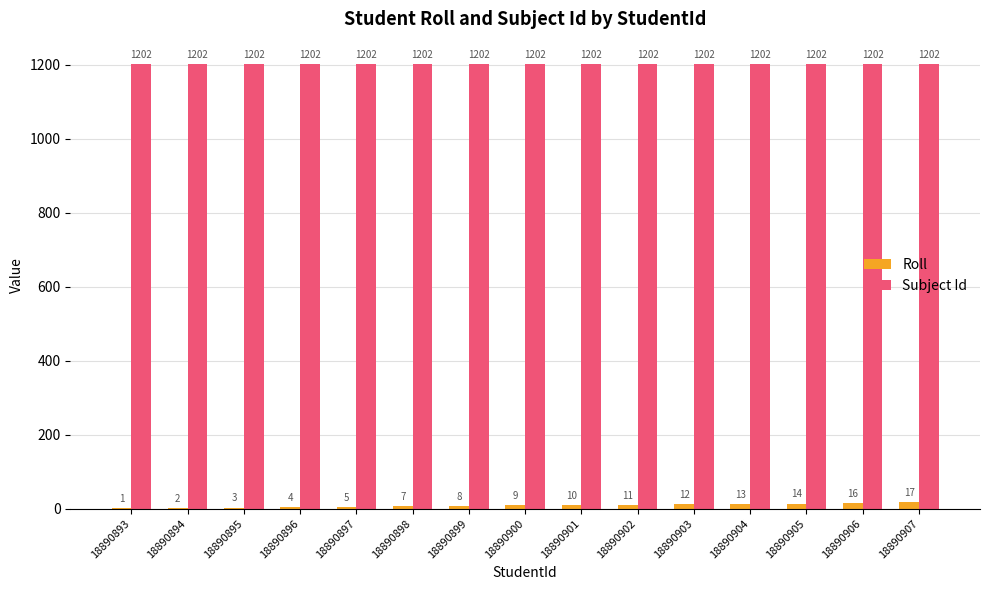

The value of Subject Id at 18890905 is 1202. True or false?

True